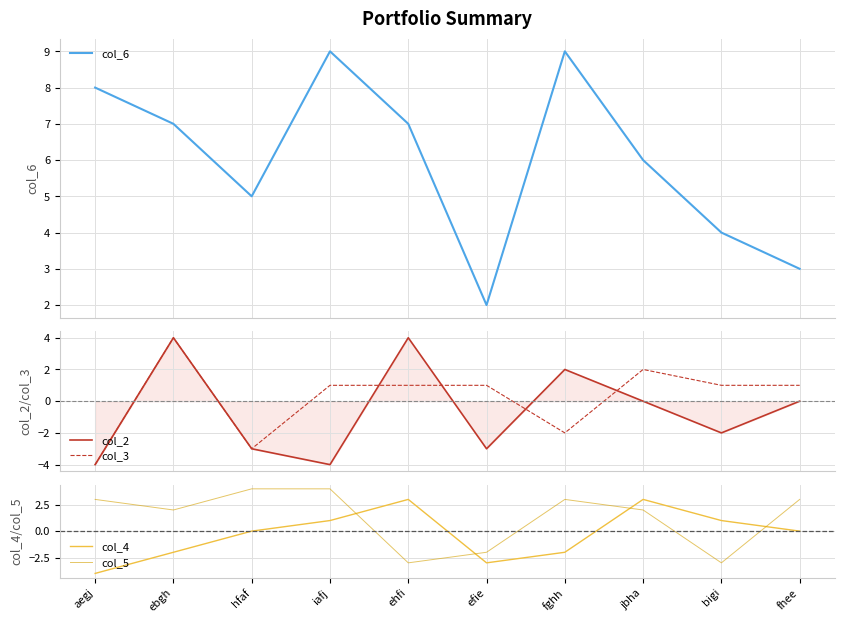

Reading left to right, list all the values displayed in this chart.

col_6: aegj=8	ebgh=7	hfaf=5	iafj=9	ehfi=7	efie=2	fghh=9	jbha=6	bigi=4	fhee=3
col_2: aegj=-4	ebgh=4	hfaf=-3	iafj=-4	ehfi=4	efie=-3	fghh=2	jbha=0	bigi=-2	fhee=0
col_3: aegj=-4	ebgh=4	hfaf=-3	iafj=1	ehfi=1	efie=1	fghh=-2	jbha=2	bigi=1	fhee=1
col_4: aegj=-4	ebgh=-2	hfaf=0	iafj=1	ehfi=3	efie=-3	fghh=-2	jbha=3	bigi=1	fhee=0
col_5: aegj=3	ebgh=2	hfaf=4	iafj=4	ehfi=-3	efie=-2	fghh=3	jbha=2	bigi=-3	fhee=3